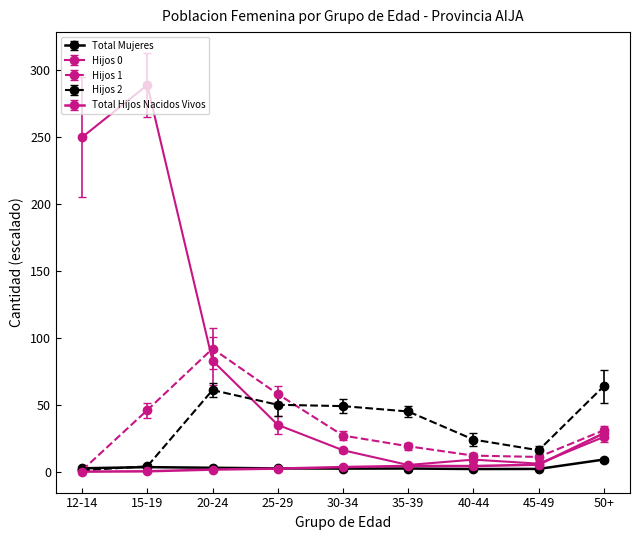

Is the value of Total Hijos Nacidos Vivos at 25-29 greater than the value of Total Mujeres at 50+?

No